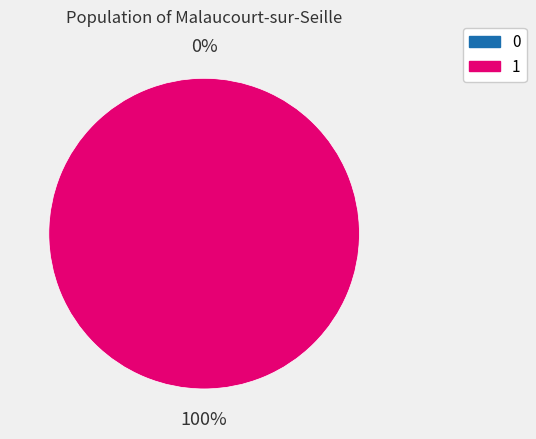

Is 1 the majority of the pie?

Yes